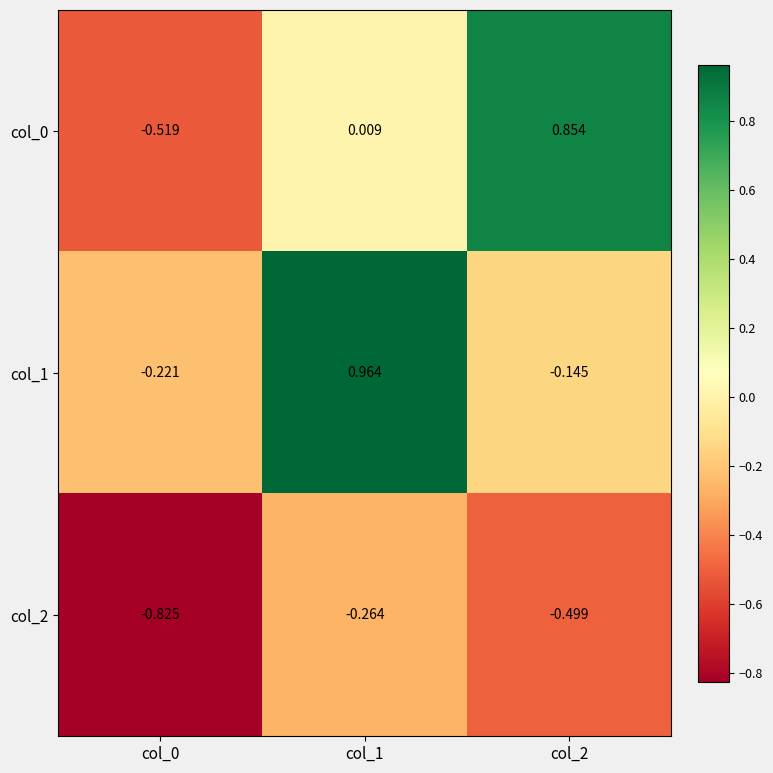

Is the value of col_0 at col_1 greater than the value of col_1 at col_2?

Yes